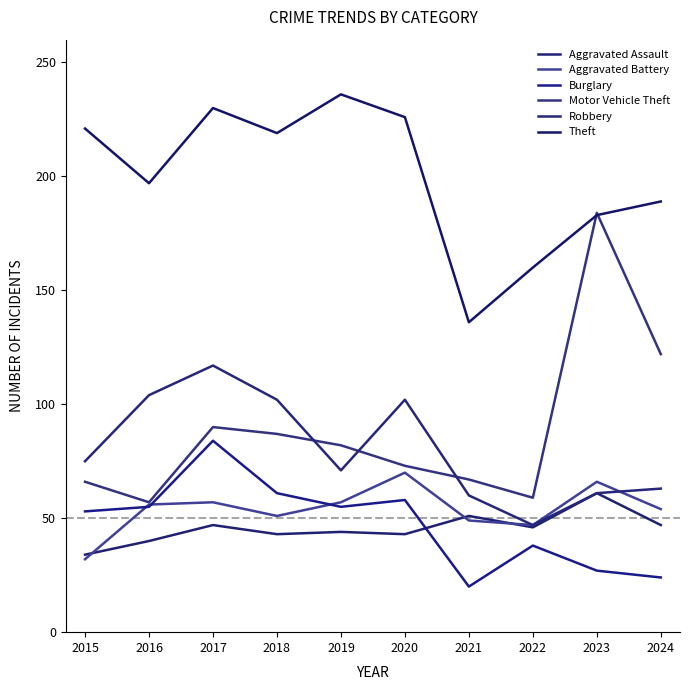

Which series has the largest total across all categories?

Theft